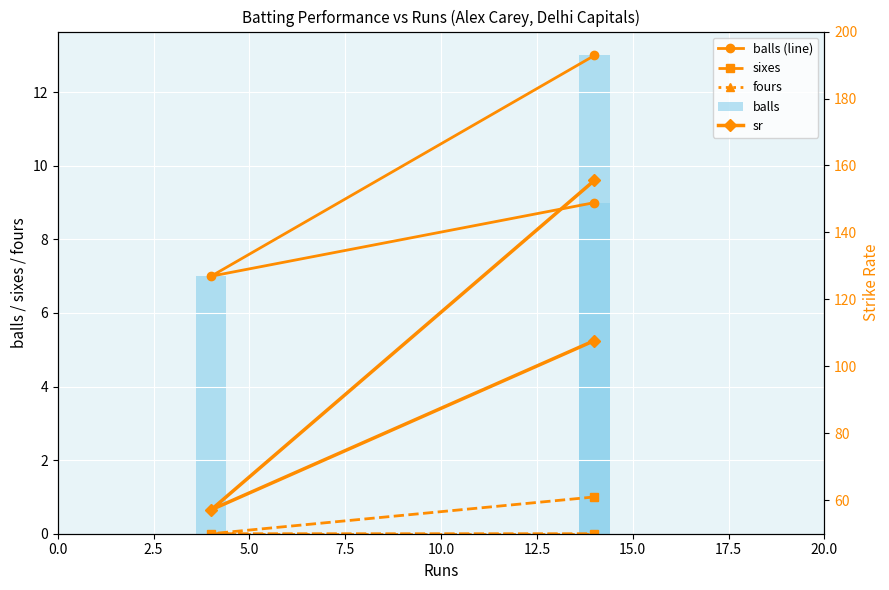

True or false: sr has a value of 89.4 at 2.5.

False